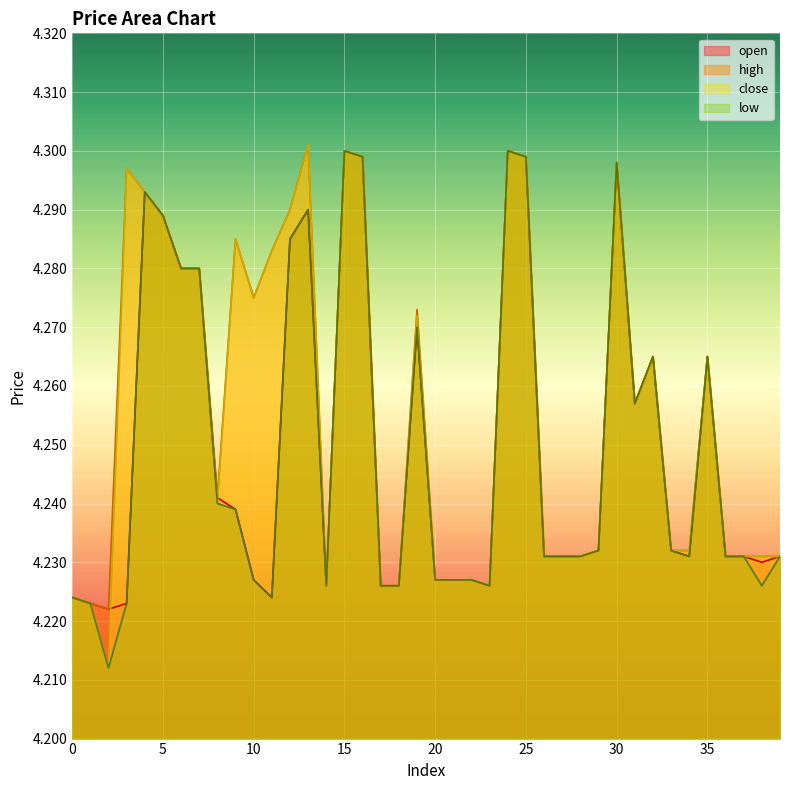

Rank the categories by close value from lowest to highest.

2, 1, 0, 14, 17, 18, 23, 20, 21, 22, 26, 27, 28, 36, 37, 38, 39, 29, 33, 34, 8, 31, 32, 35, 19, 10, 6, 7, 11, 9, 5, 12, 4, 3, 30, 16, 25, 15, 24, 13